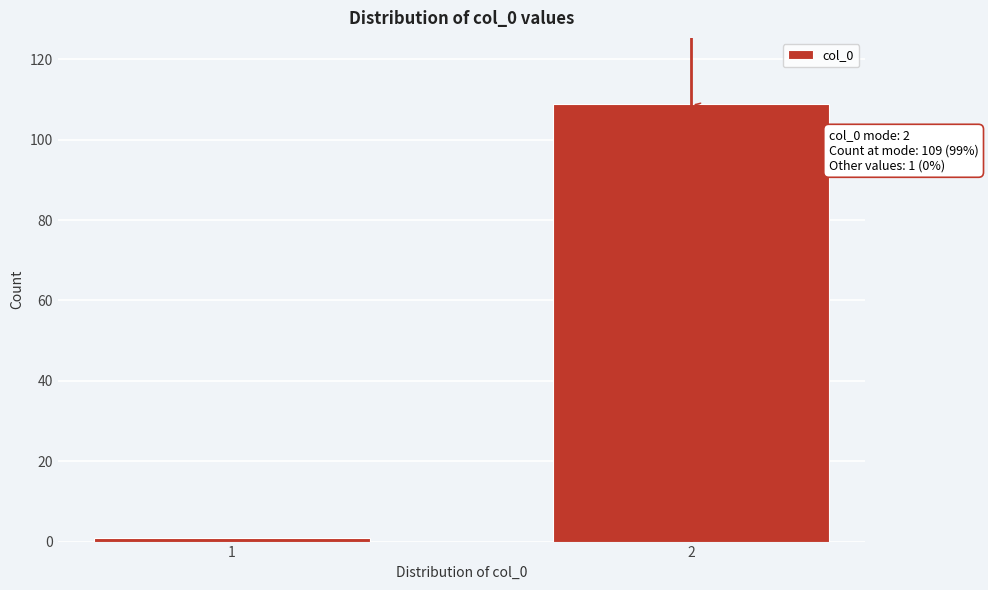

Reading right to left, list all the values displayed in this chart.

109	1